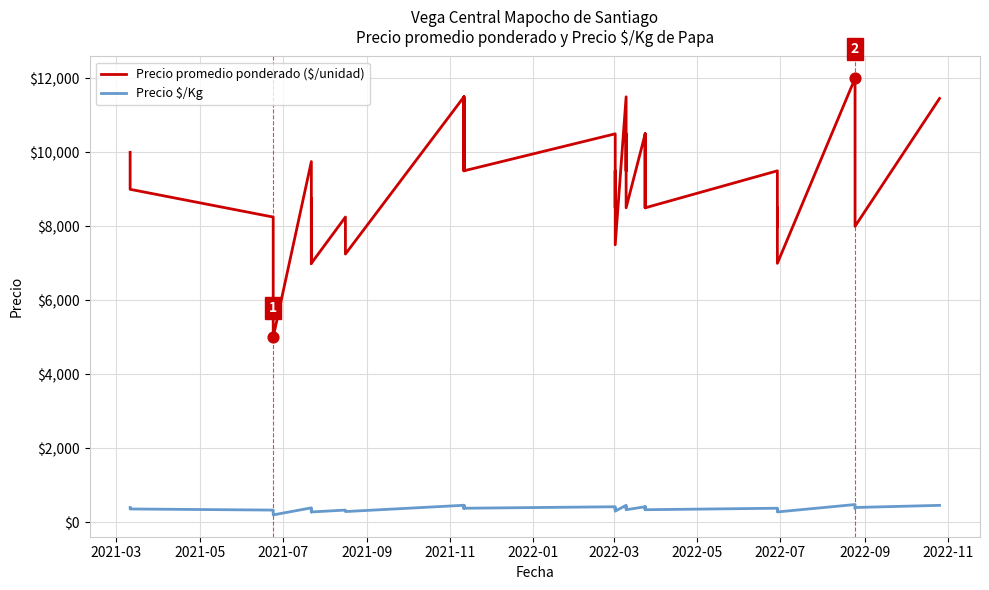

Which series has the largest total across all categories?

Precio promedio ponderado ($/unidad)